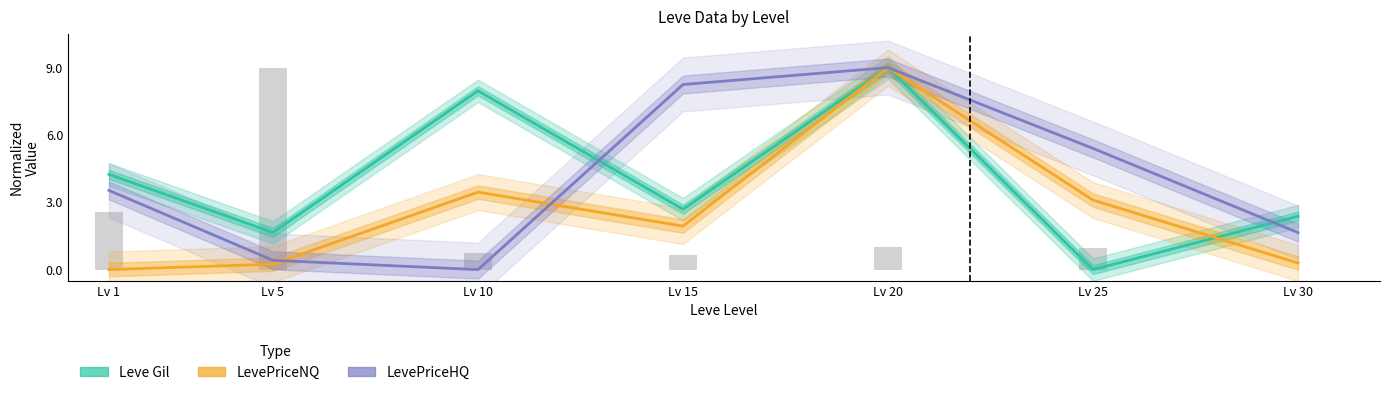

What is the difference between the maximum and minimum values in the Leve Gil series?

9.0